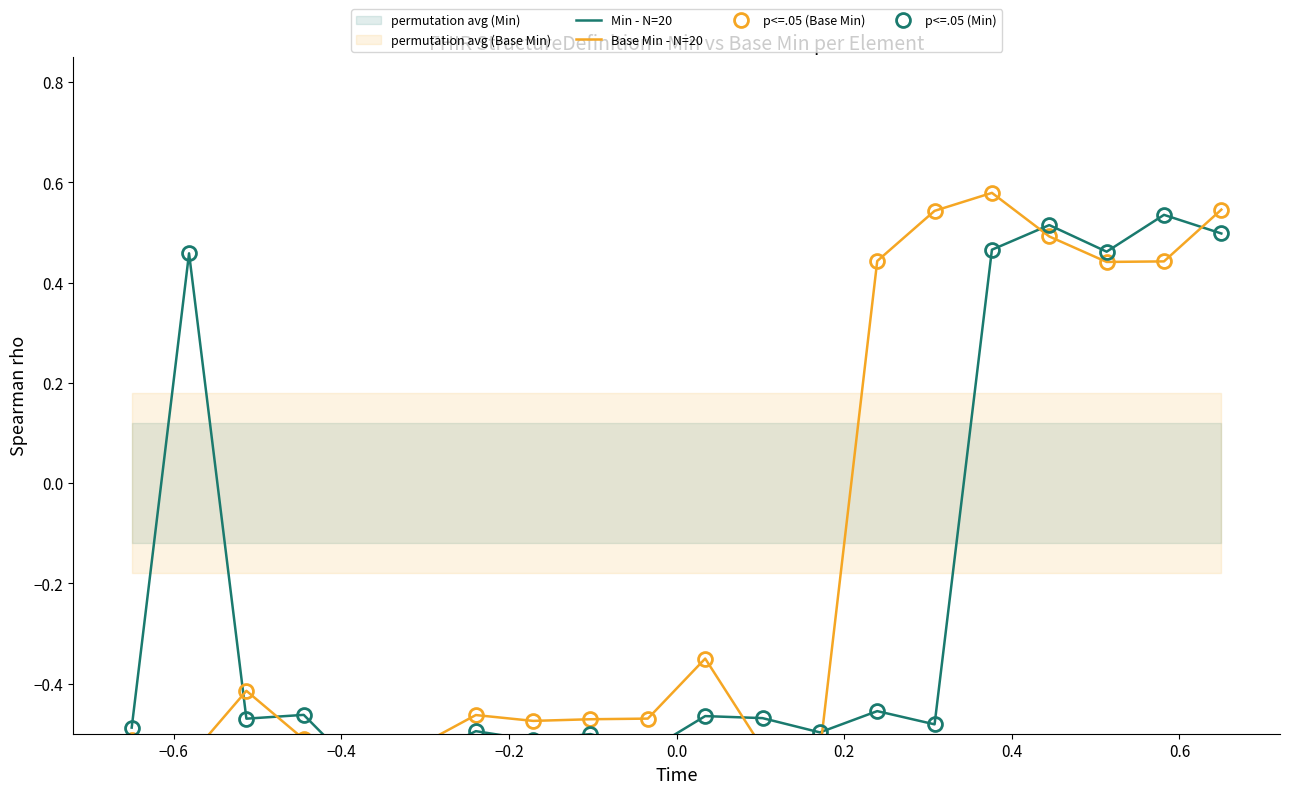

How many times do Base Min - N=20 and Min - N=20 cross each other?

7